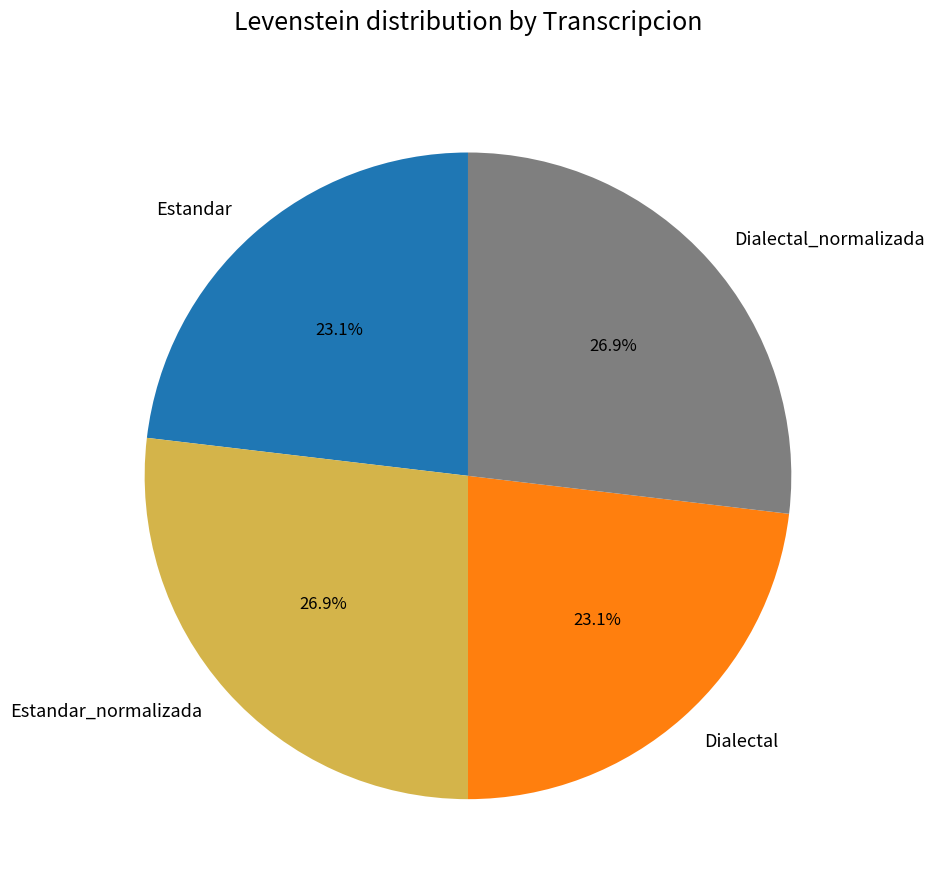

What portion of the pie excludes Dialectal?

76.9%